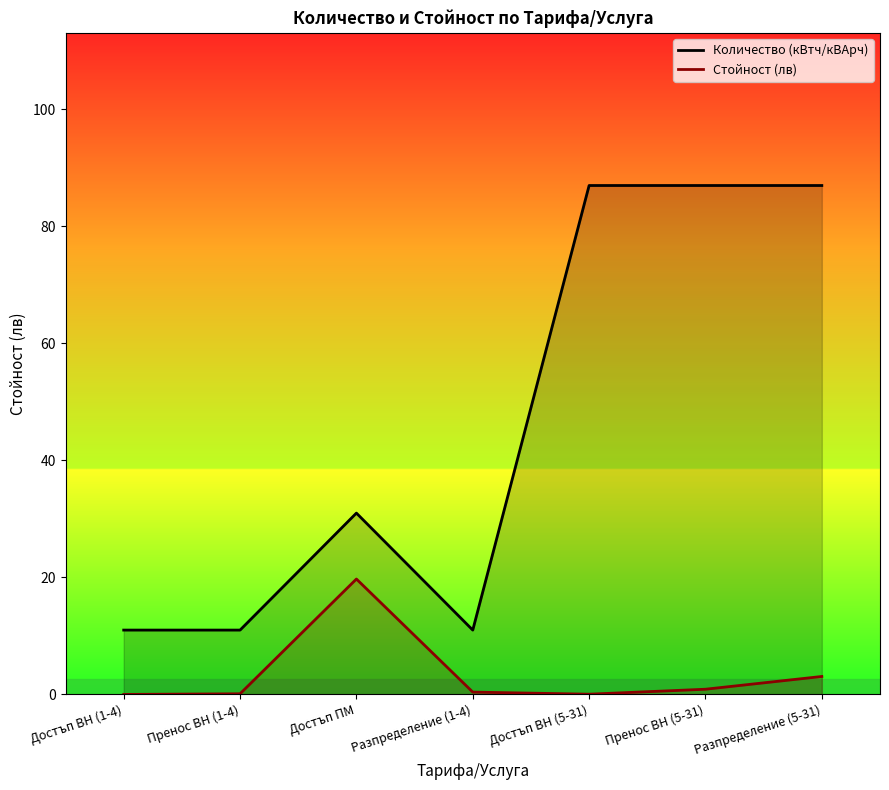

What position from the left is Достъп ПМ?

3